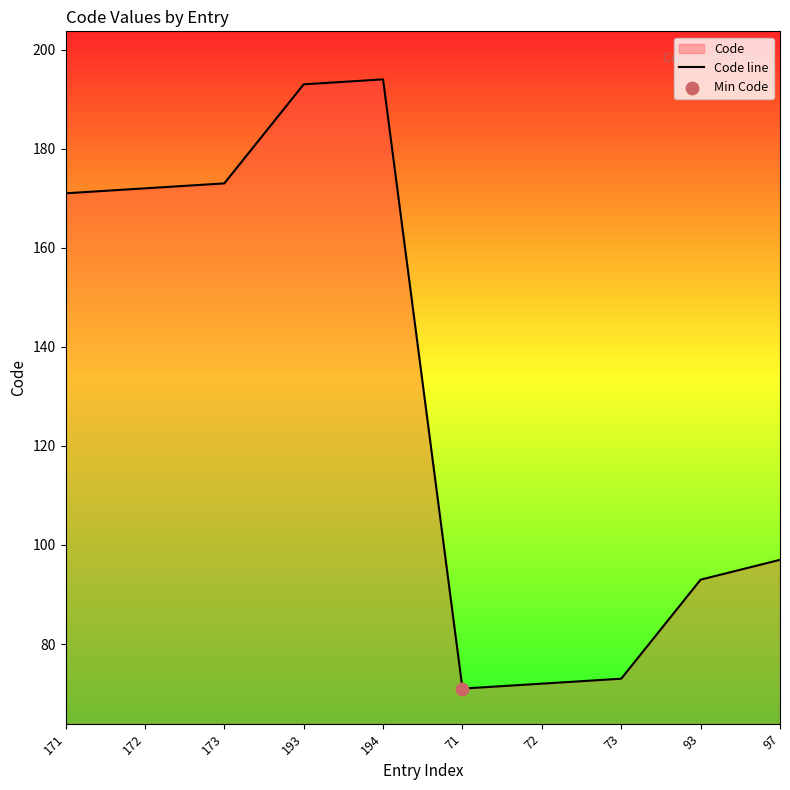

Between 173 and 194, which is larger?

194